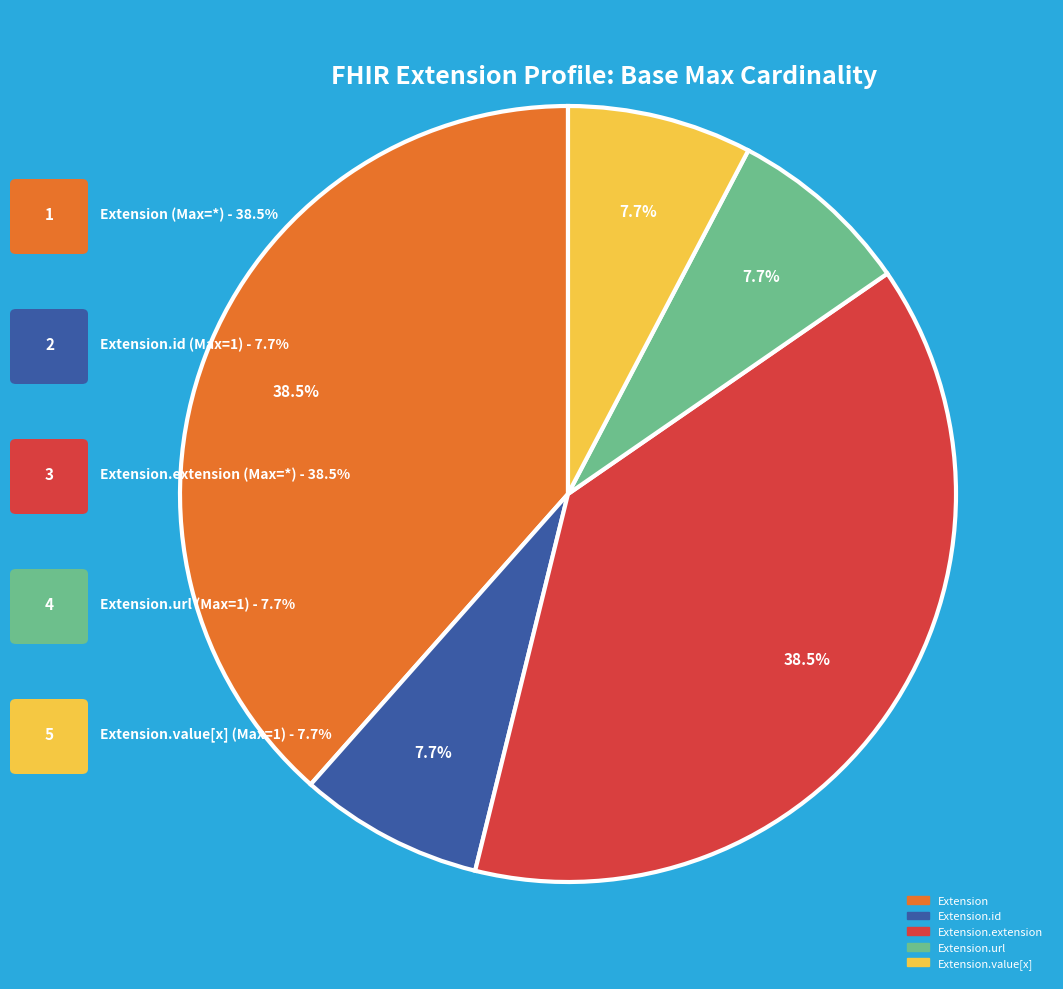

Is there any slice that represents more than half of the pie?

No